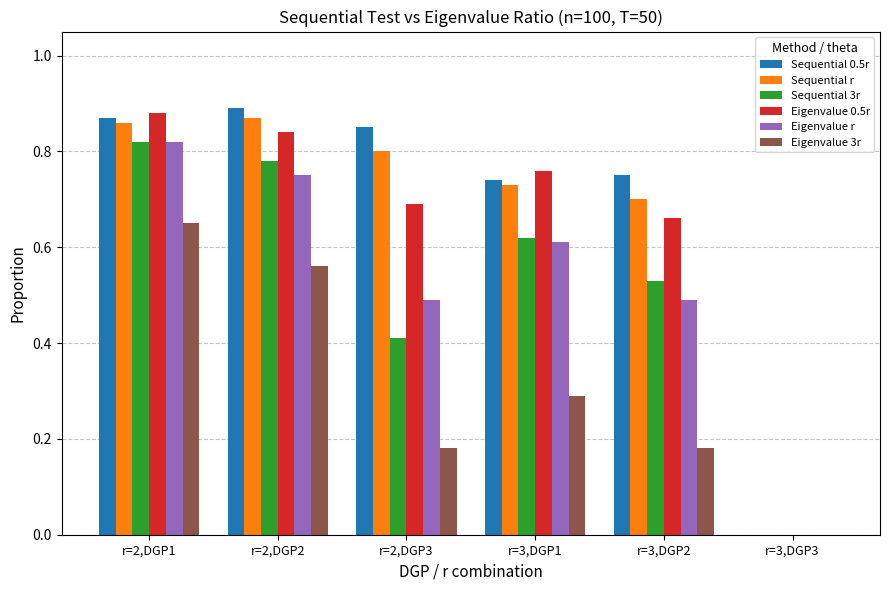

Is it true that Sequential 0.5r equals 1.2 at r=3,DGP2?

False